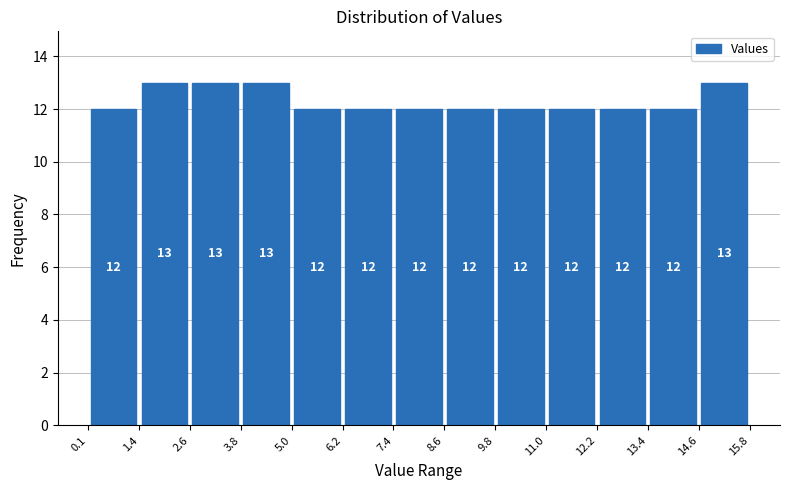

Reading left to right, transcribe this chart: for each bar, give the range it covers on the x-axis and its height.

0.1 to 1.4: 12
1.4 to 2.6: 13
2.6 to 3.8: 13
3.8 to 5.0: 13
5.0 to 6.2: 12
6.2 to 7.4: 12
7.4 to 8.6: 12
8.6 to 9.8: 12
9.8 to 11.0: 12
11.0 to 12.2: 12
12.2 to 13.4: 12
13.4 to 14.6: 12
14.6 to 15.8: 13